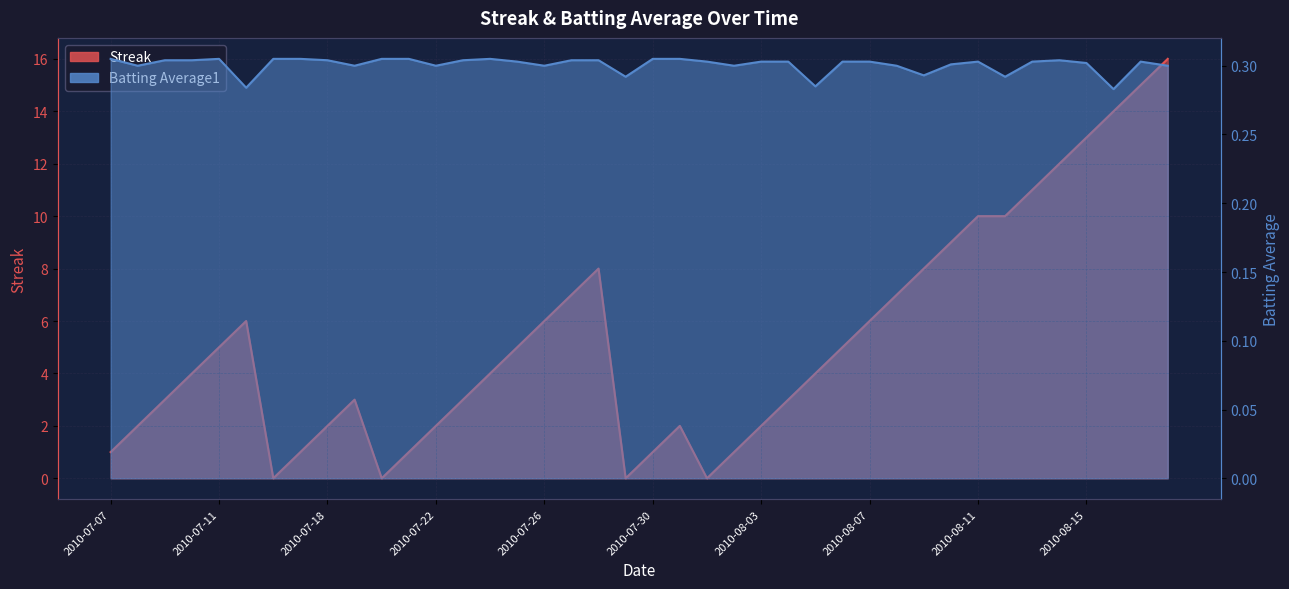

Between 2010-08-01 and 2010-07-22, which is larger?

2010-07-22